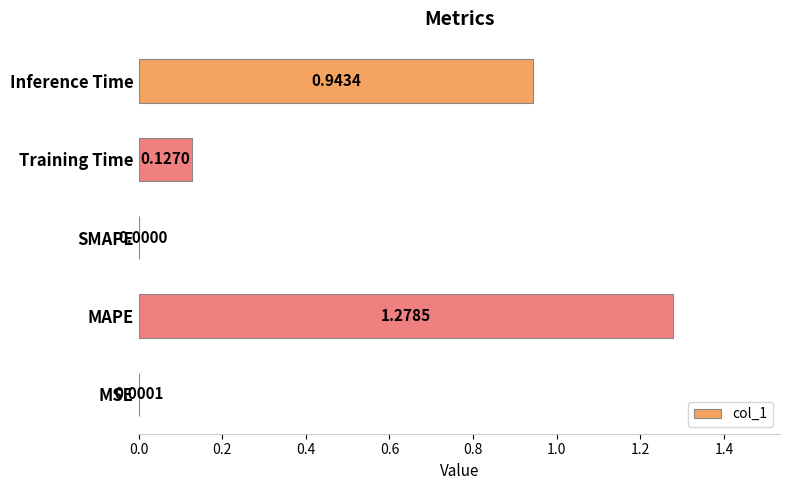

Between MSE and MAPE, which is larger?

MAPE